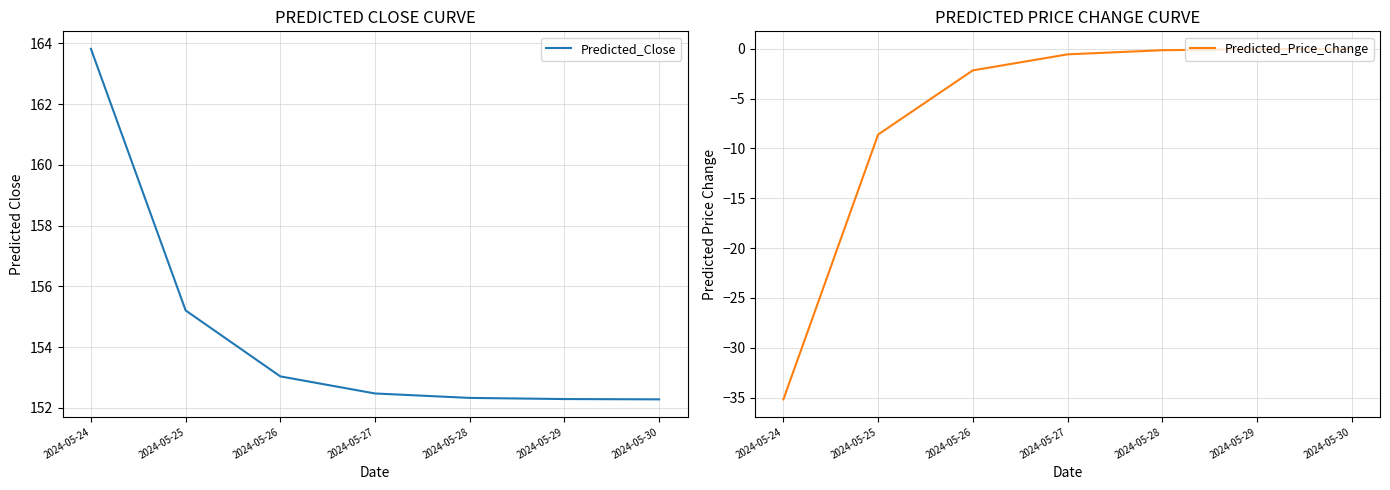

True or false: Predicted_Price_Change and Predicted_Close intersect in this chart.

False